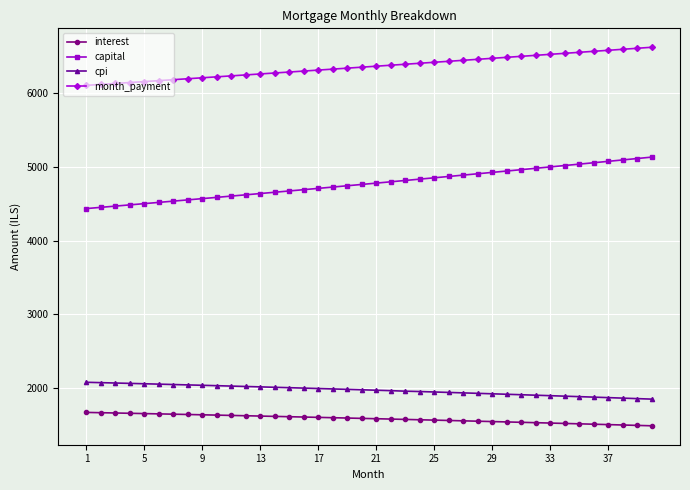

Which series has the widest spread of values?

capital